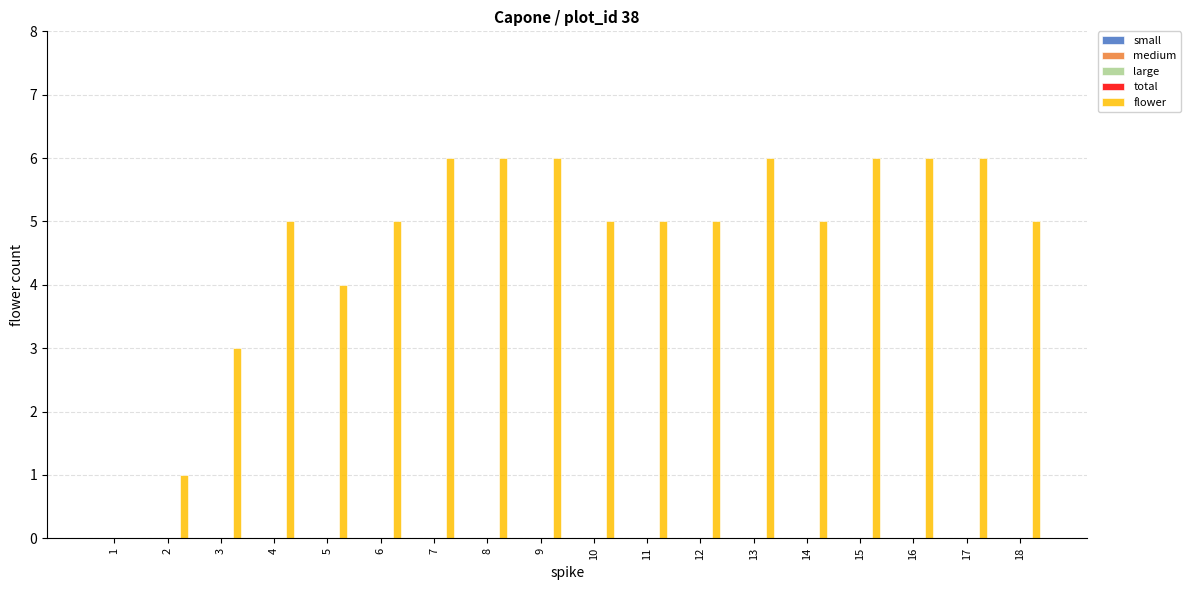

What is the greatest value displayed?

6